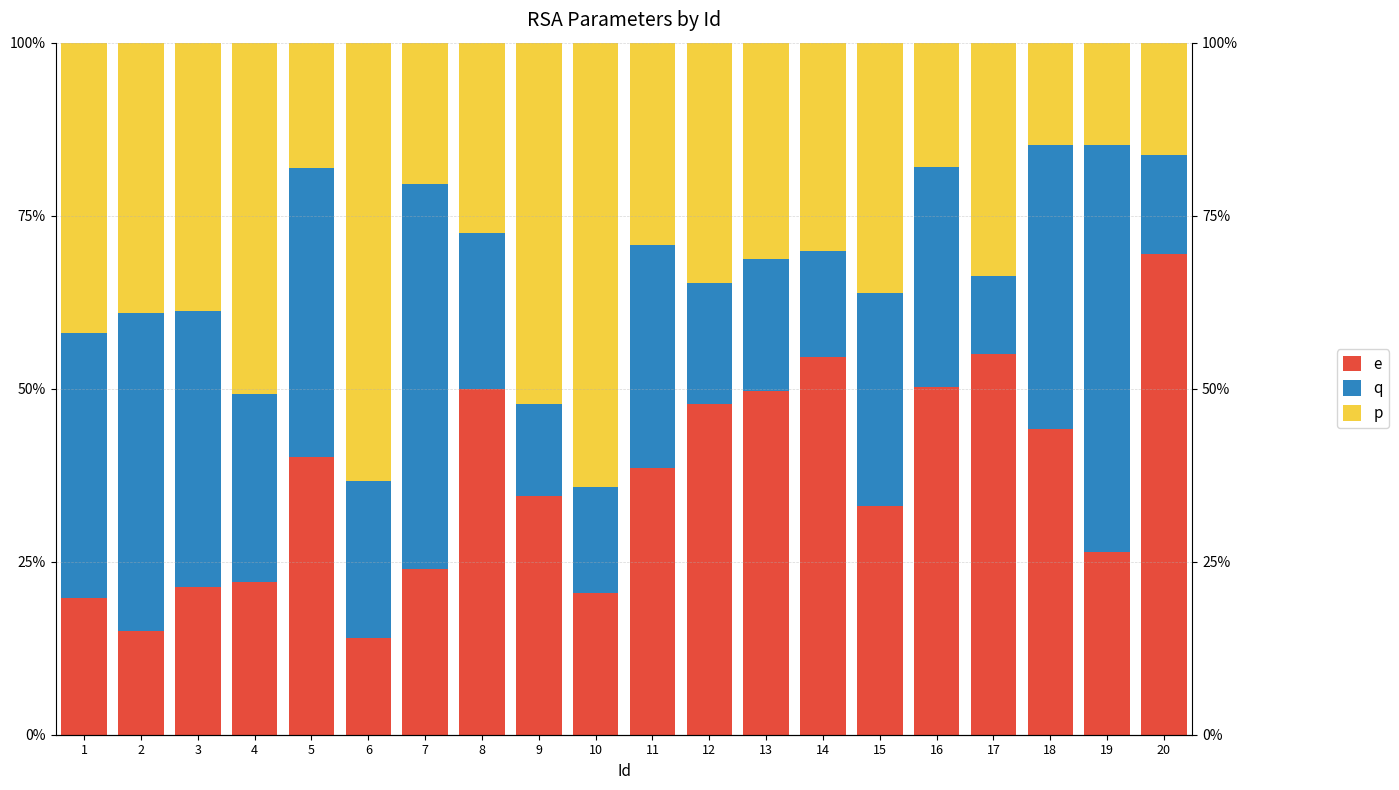

At which category does the chart reach its minimum across all series?

17